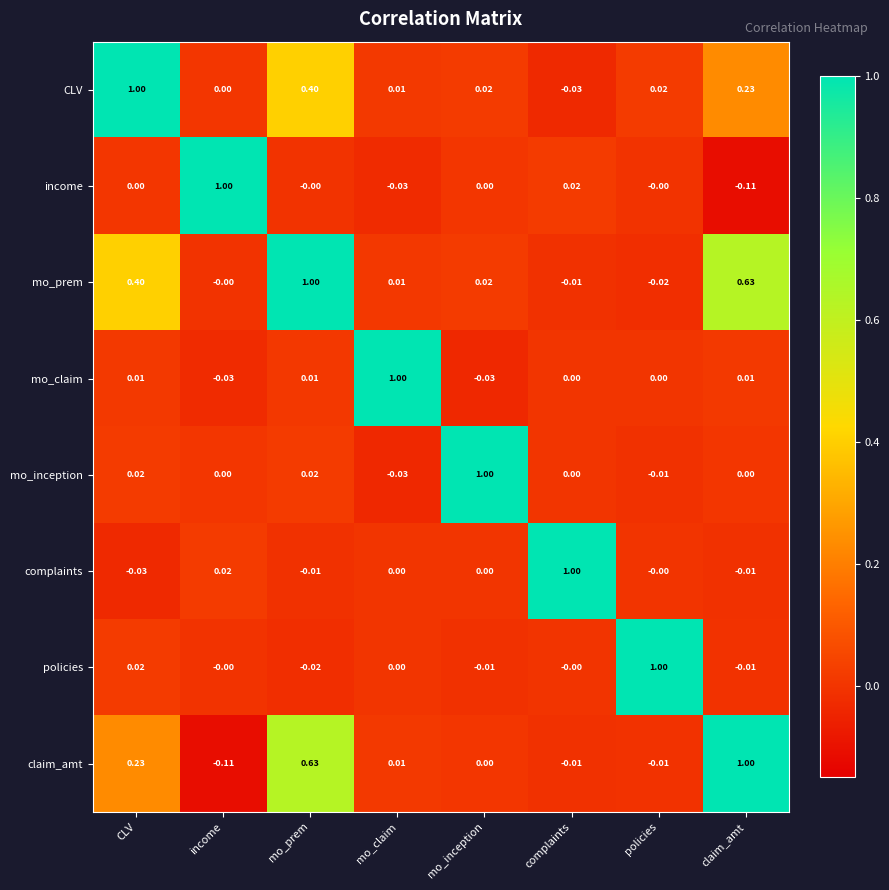

Which series has the largest total across all categories?

mo_prem